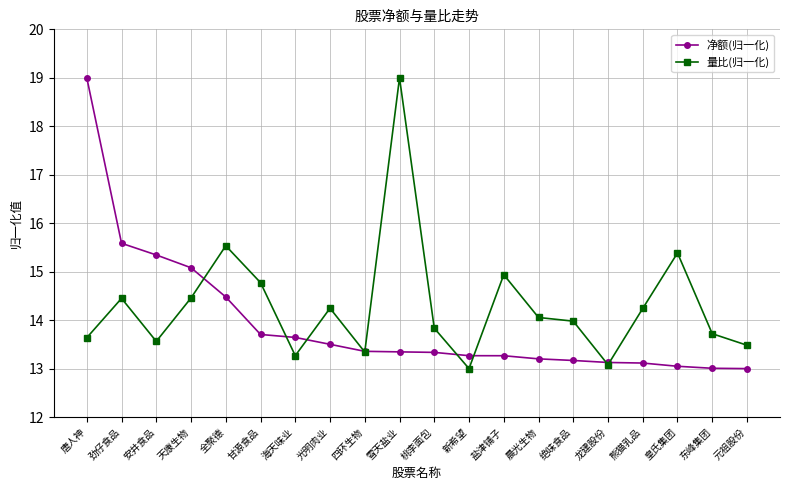

True or false: 量比(归一化) has more than 2 points higher than both neighbors.

True